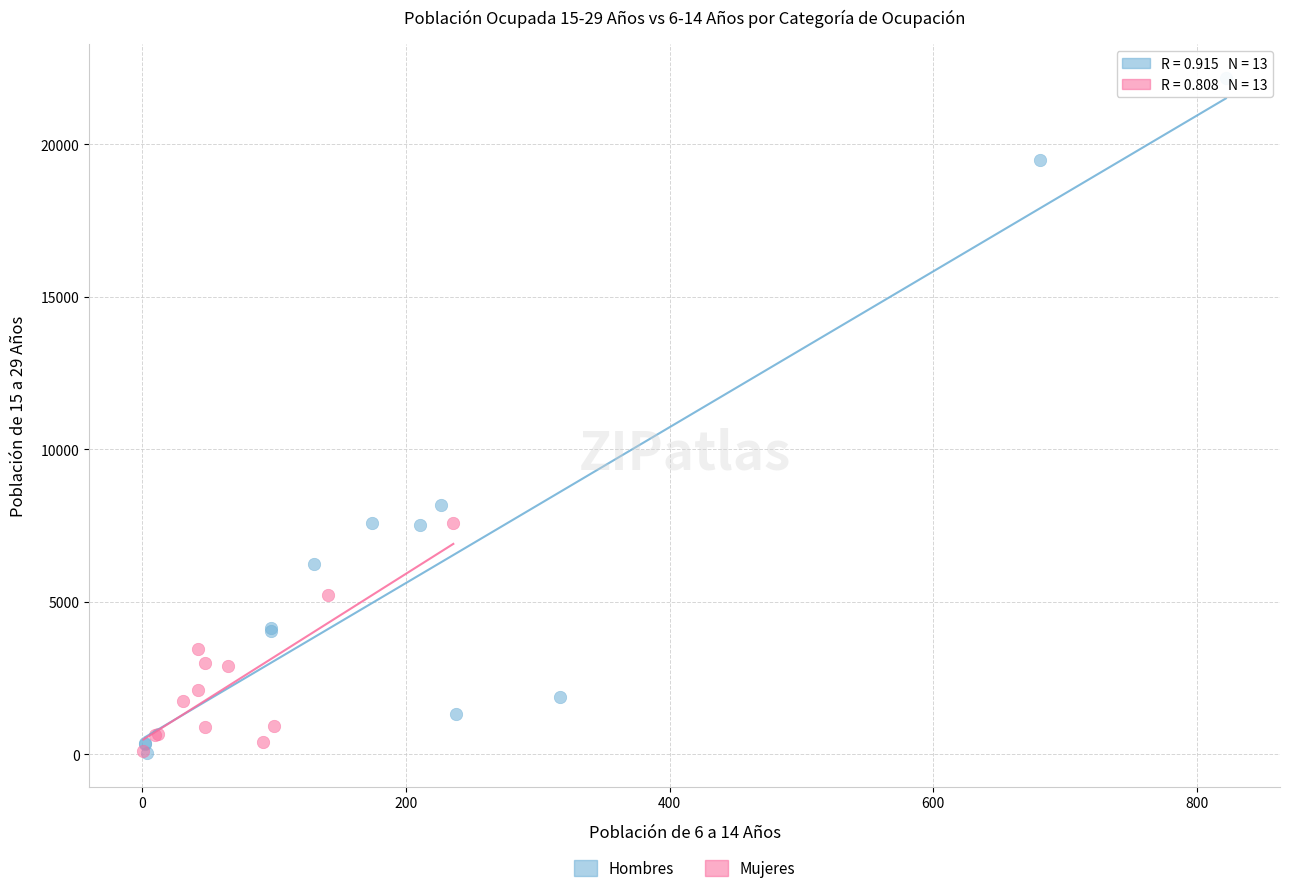

Which series has the largest Y range (max minus min)?

Hombres